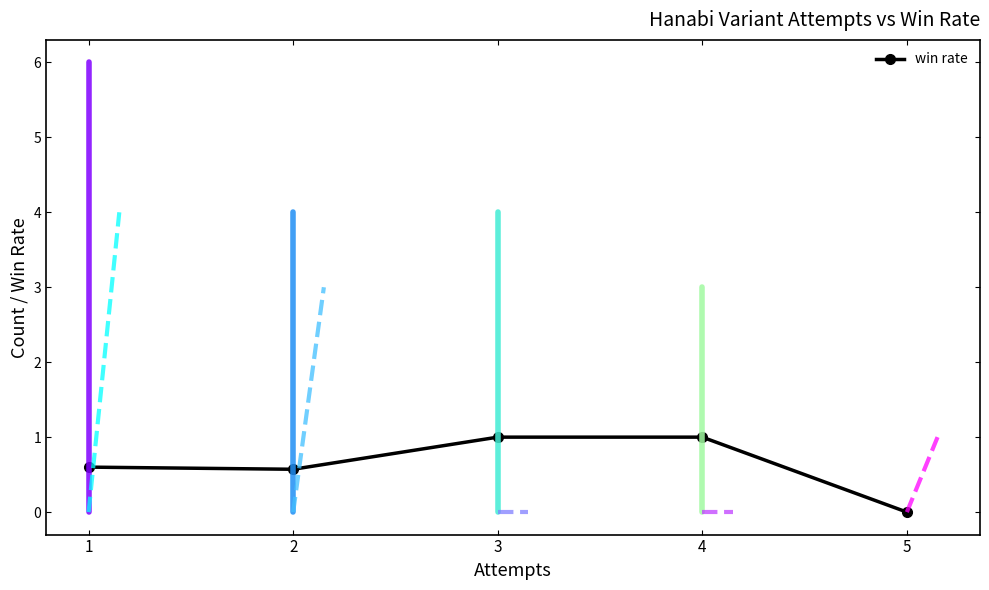

True or false: attempts and won cross at least once.

False